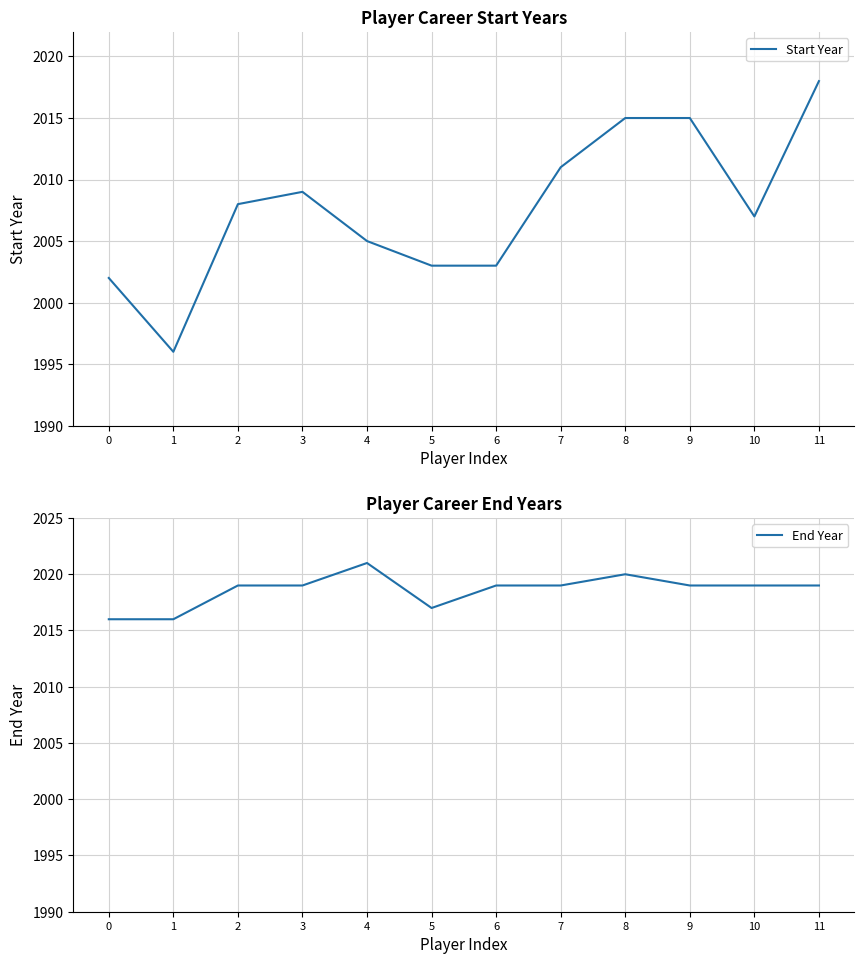

Between 5 and 9, which series saw the biggest shift?

Start Year